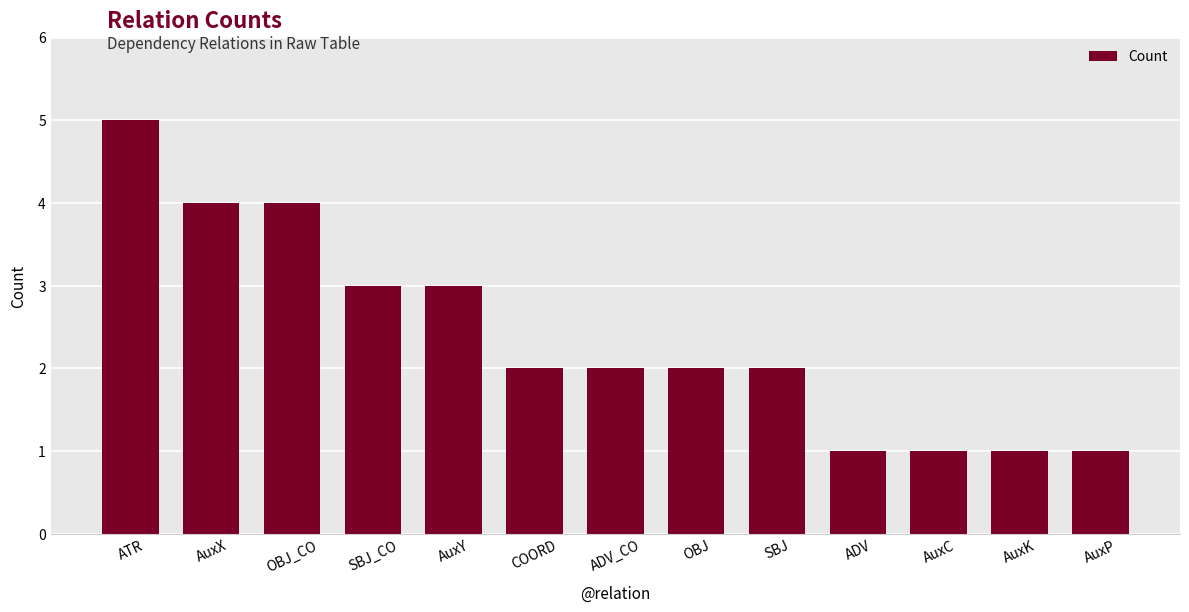

What is the sum of the values at ATR and AuxP?

6